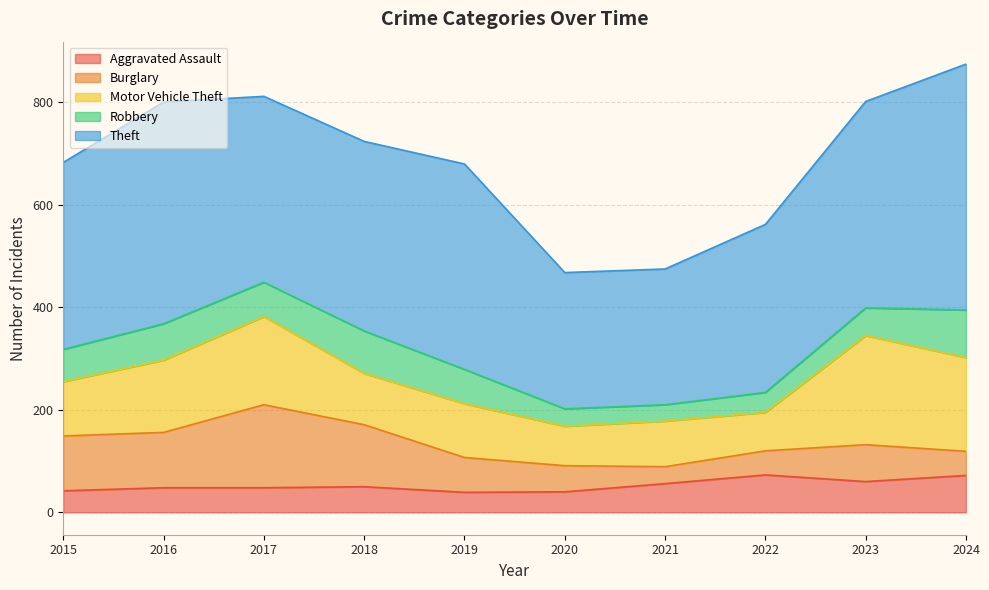

Rank the categories by Theft value from lowest to highest.

2021, 2020, 2022, 2017, 2015, 2018, 2019, 2023, 2016, 2024